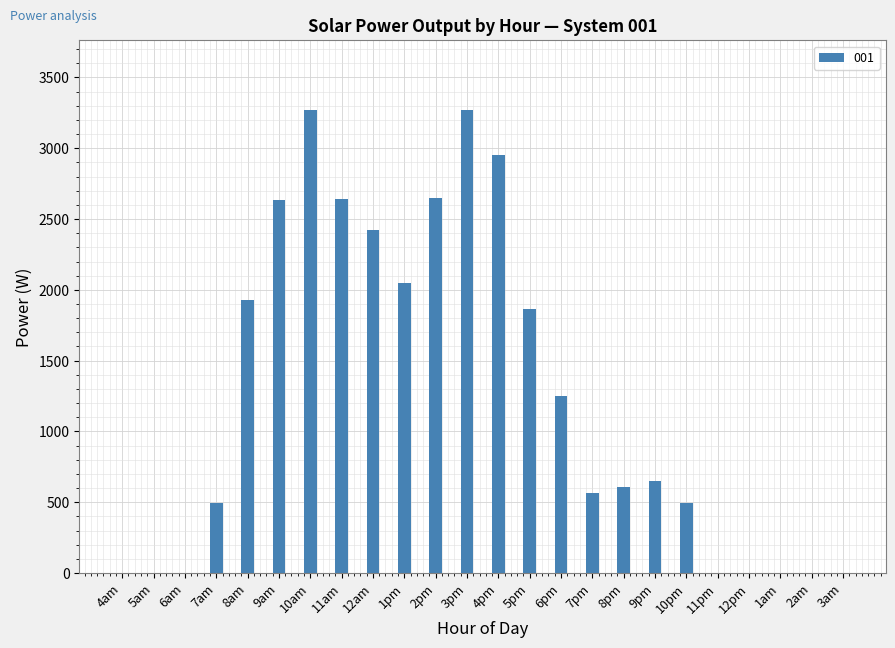

Is it true that the value at 9am is 2631.9?

True